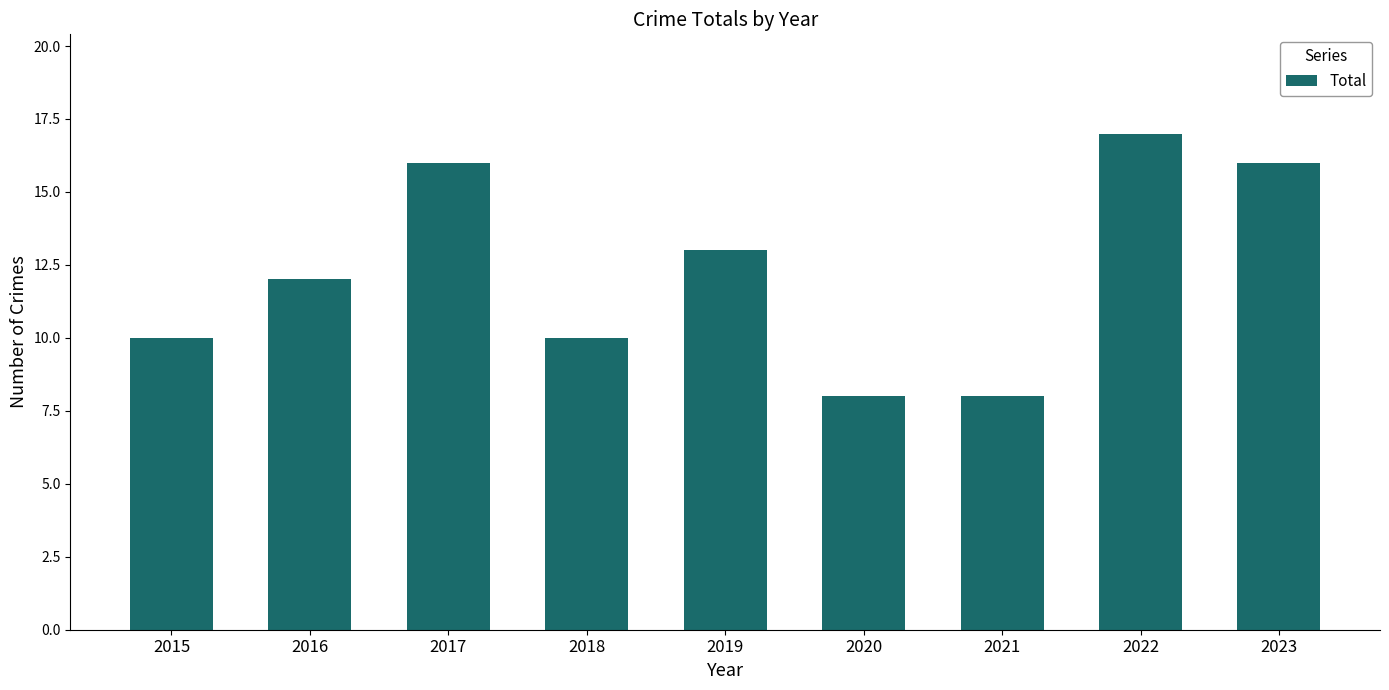

What is the value of the 6th bar from the left?

8